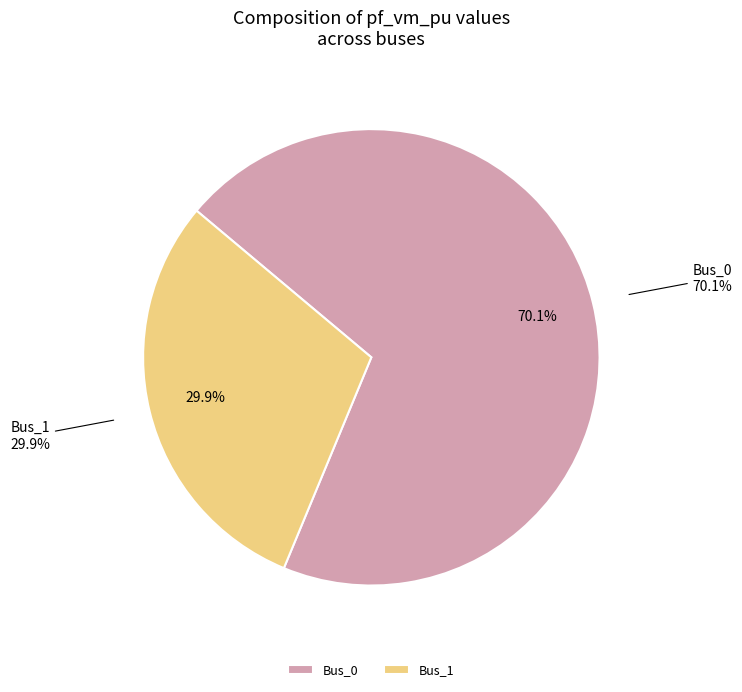

Count the number of slices in the pie.

3